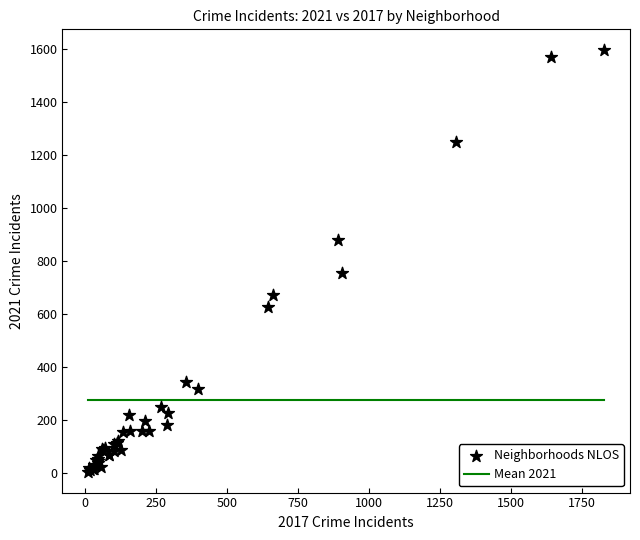

What Y value in the scatter plot is closest to 800?

754